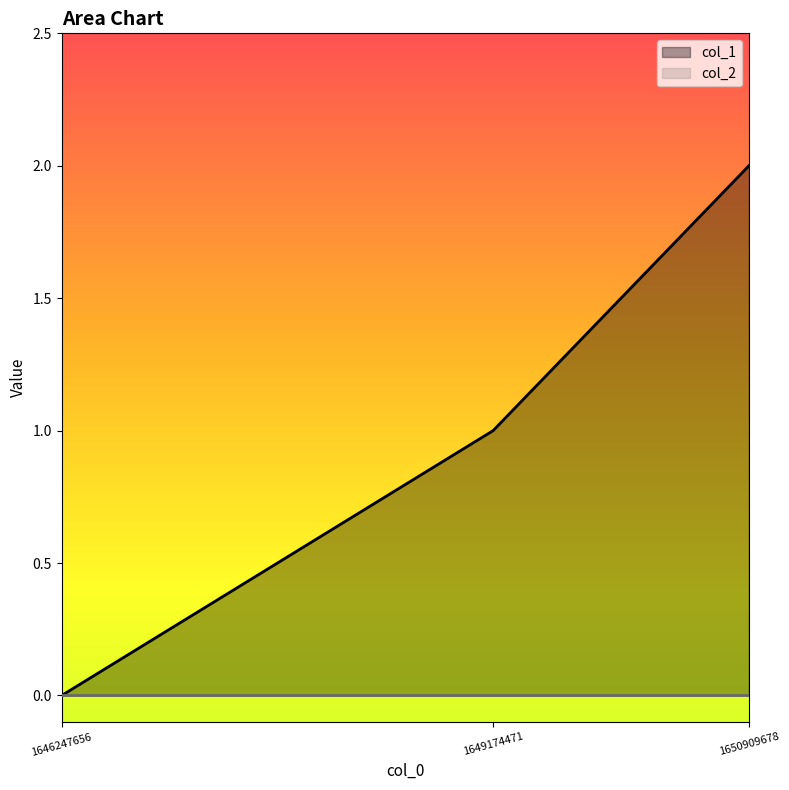

At which category does the chart reach its peak across all series?

1650909678